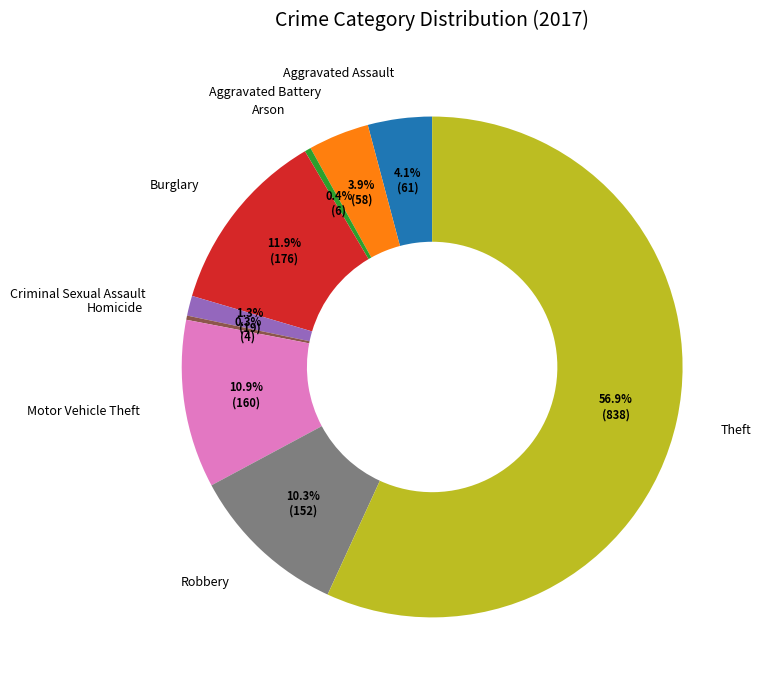

What percentage is NOT represented by Criminal Sexual Assault?

98.7%